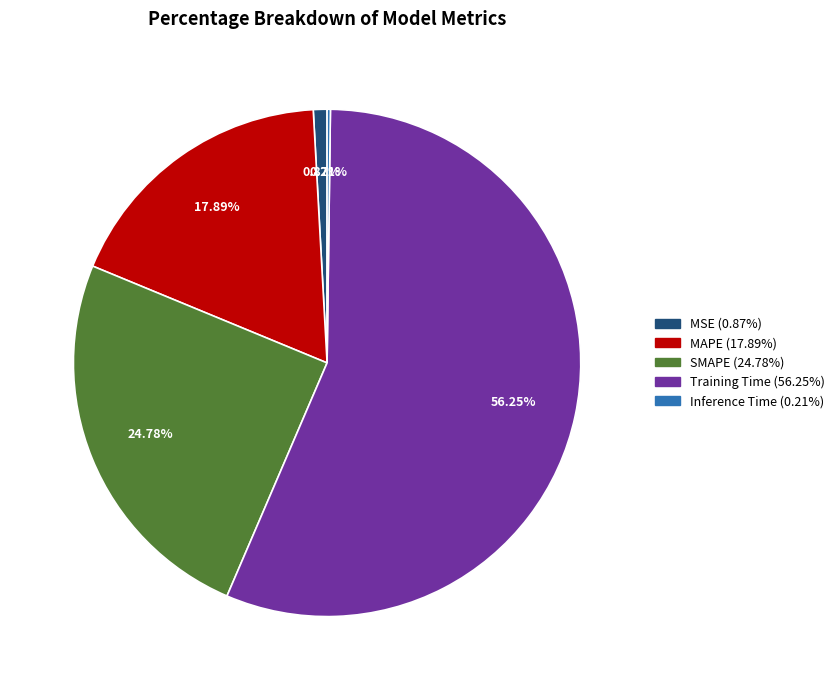

True or false: SMAPE accounts for 25% of the total.

True